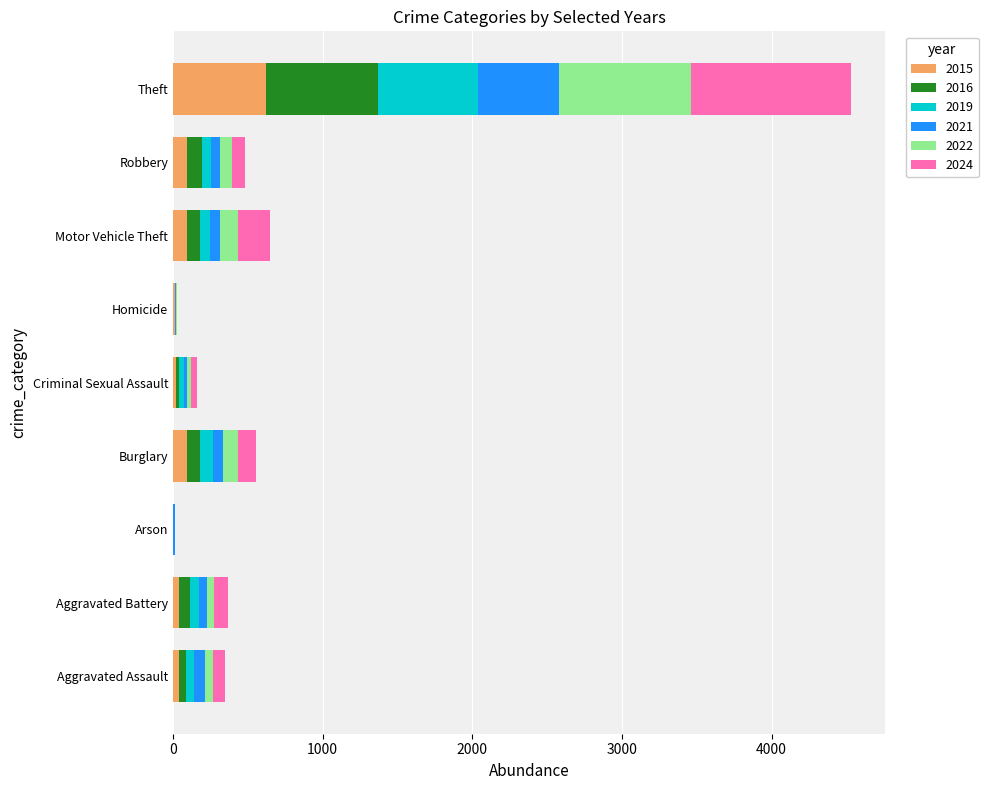

At which category is the sum across all series the highest?

Theft